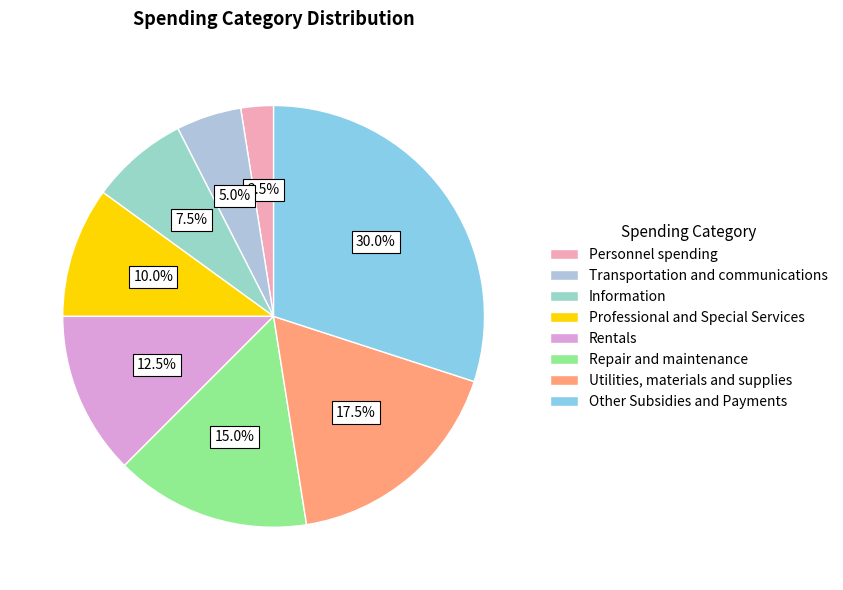

Count the number of slices in the pie.

8